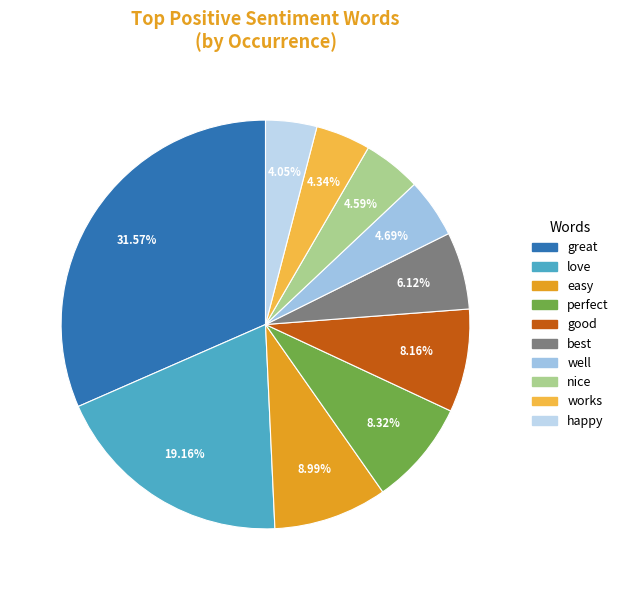

What is the change in value from good to works?

-120